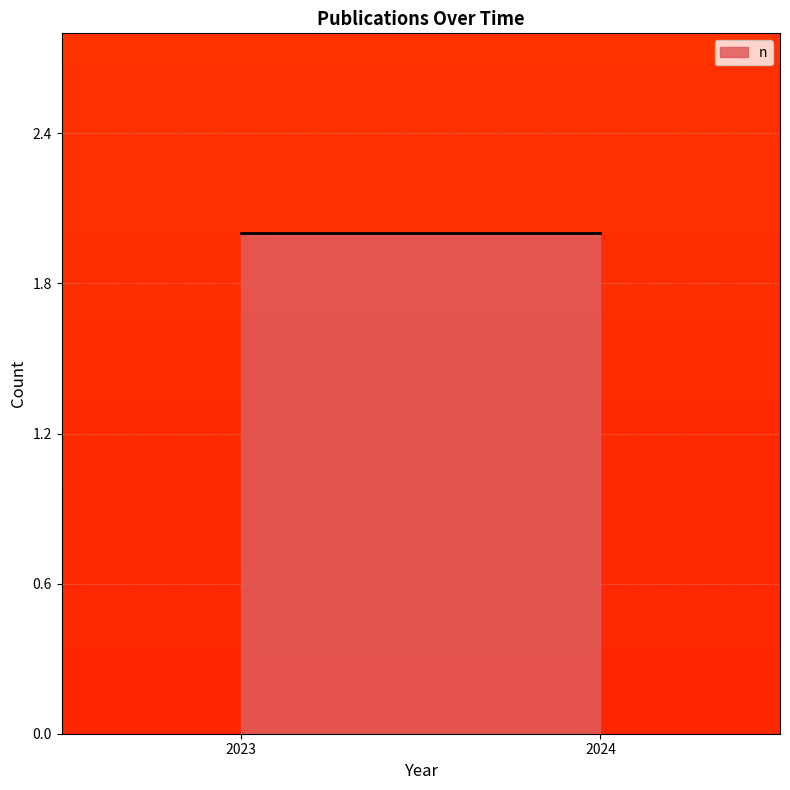

Which category has the highest value across all series?

2024.0